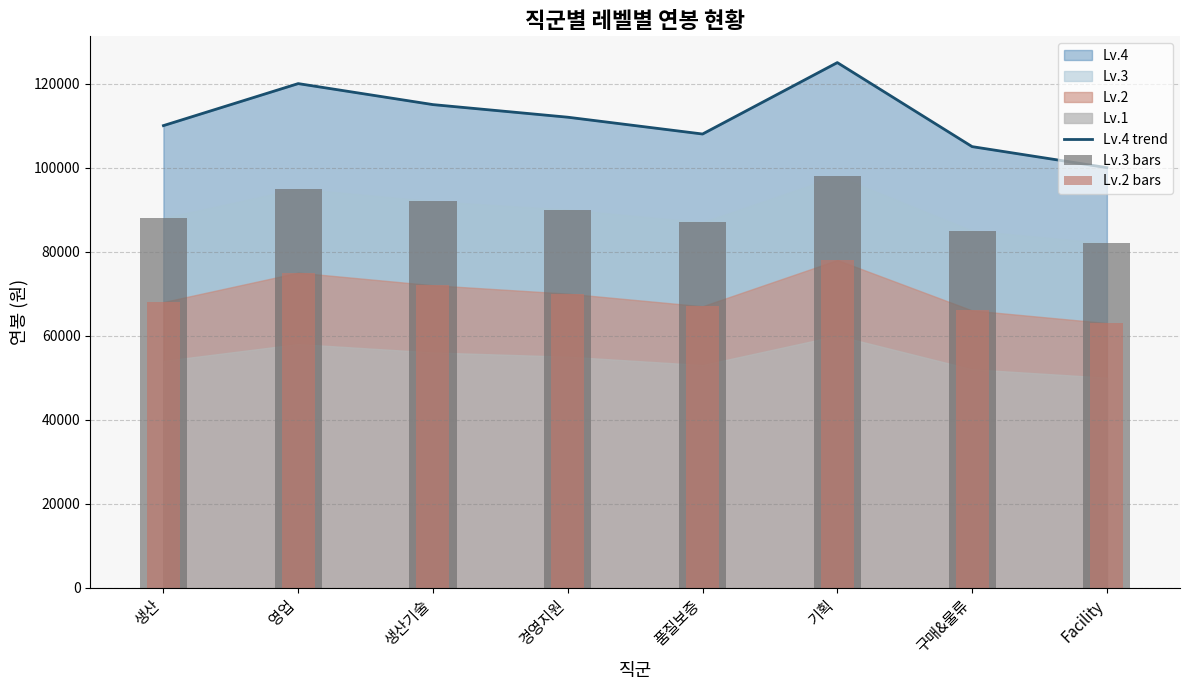

The Lv.3 bars series shows 57739 at 품질보증. True or false?

False